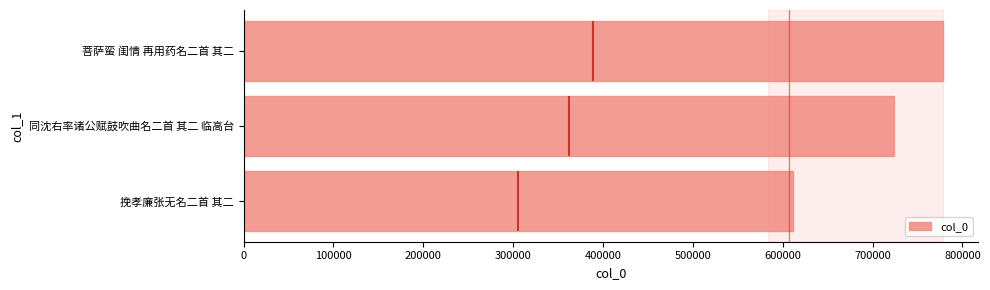

List the labels in order of col_0 value, smallest first.

挽孝廉张无名二首 其二, 同沈右率诸公赋鼓吹曲名二首 其二 临高台, 菩萨蛮 闺情 再用药名二首 其二